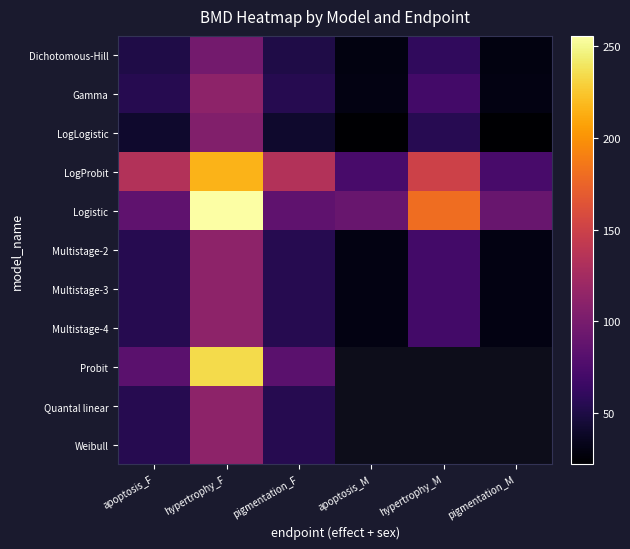

What is the sum of the Dichotomous-Hill values at pigmentation_M and pigmentation_F?

79.8